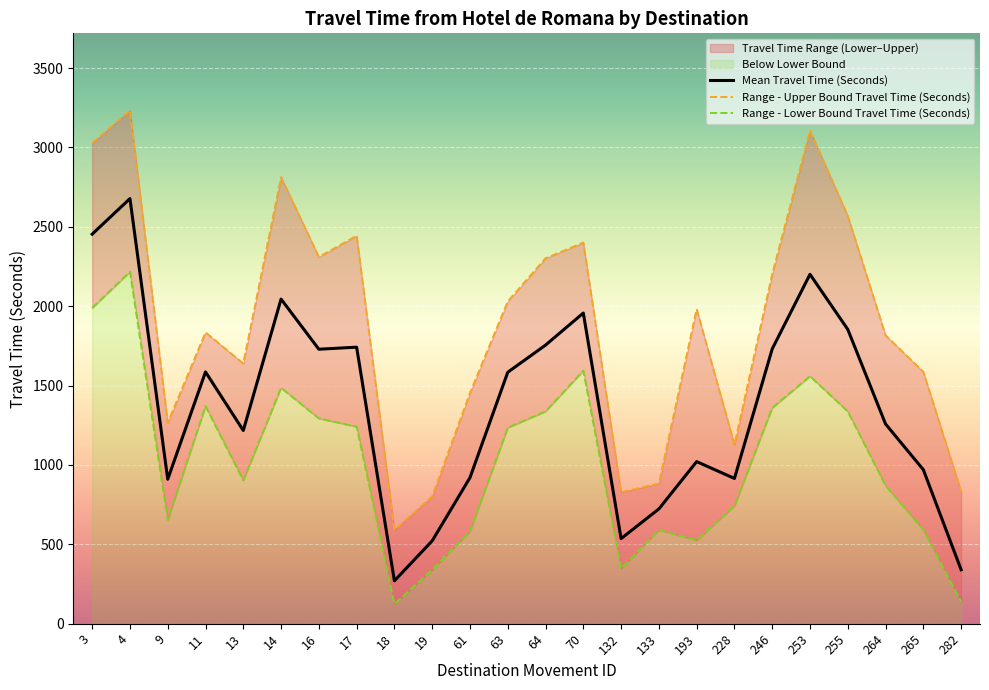

True or false: Mean Travel Time (Seconds) and Range - Lower Bound Travel Time (Seconds) intersect in this chart.

False